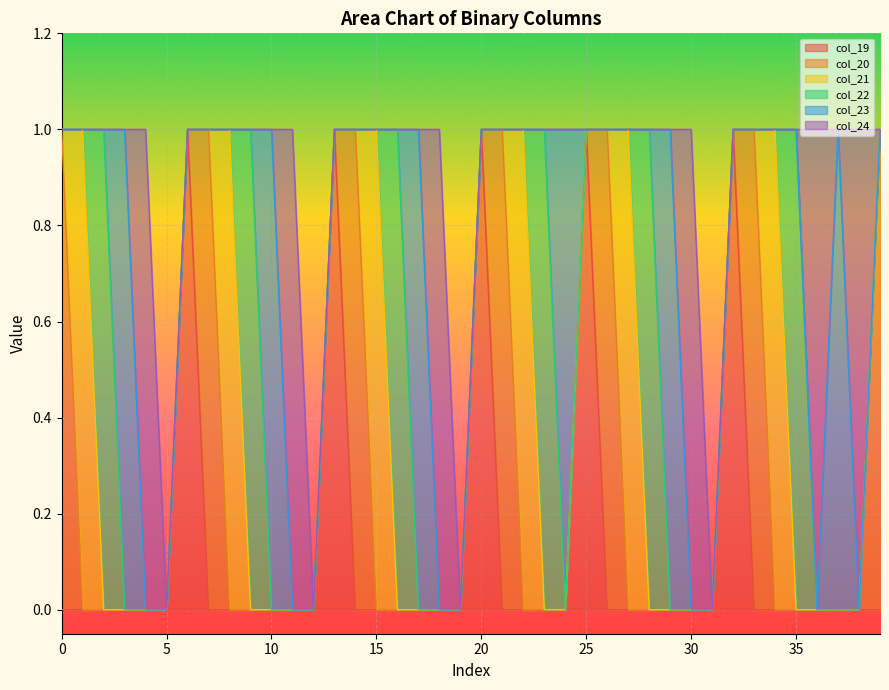

What are all the series names shown in the legend?

col_19, col_20, col_21, col_22, col_23, col_24